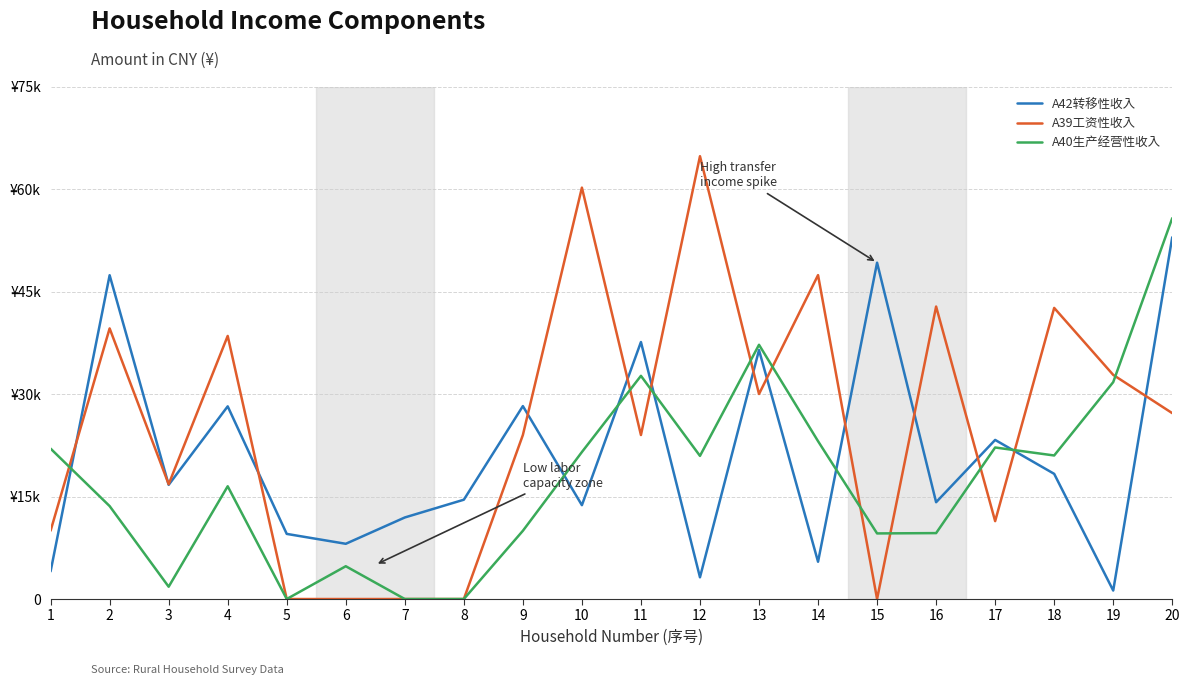

What is the difference between the highest and lowest values at 5?

9530.0